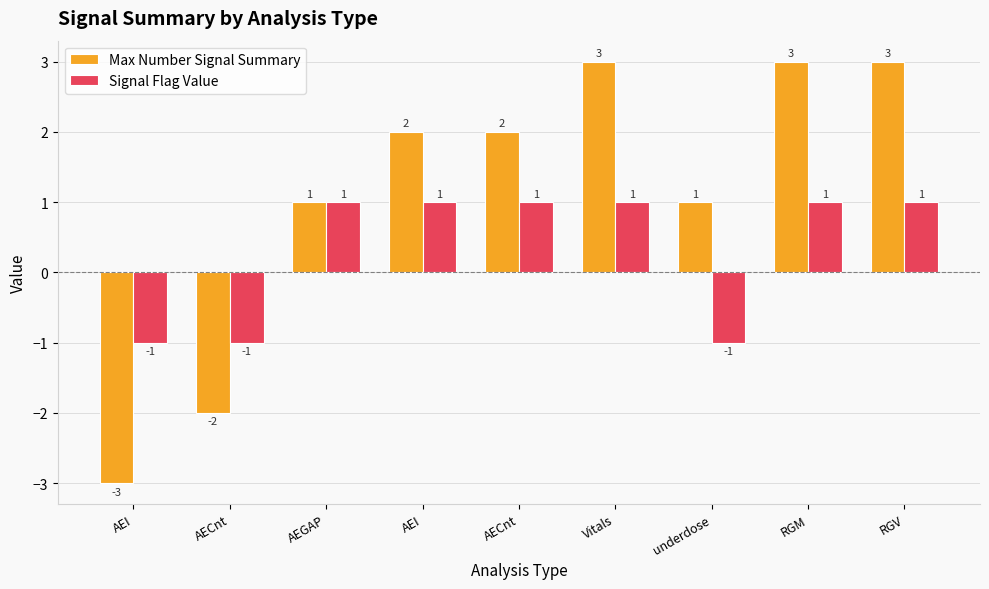

How many Signal Flag Value values are between -1 and 1?

9